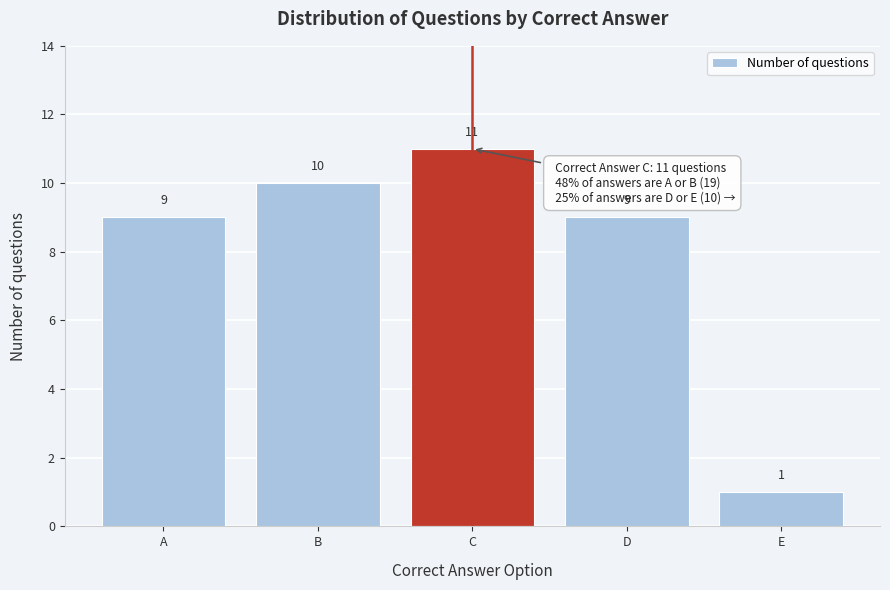

Reading right to left, extract all data points from this chart.

E=1	D=9	C=11	B=10	A=9